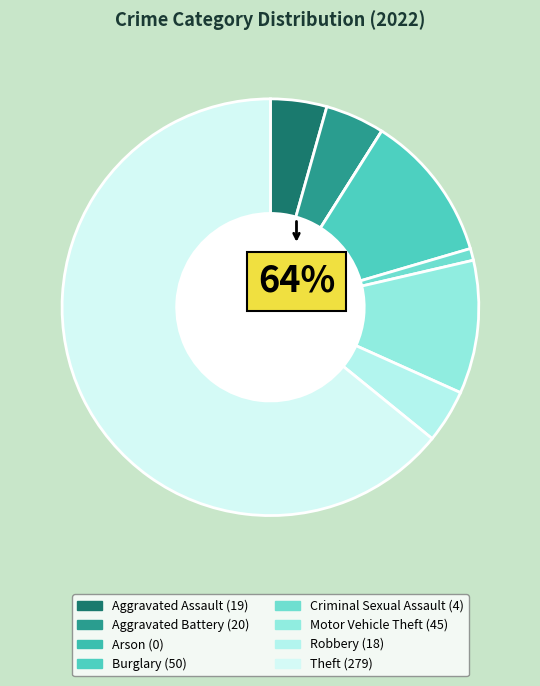

To the nearest percent, what portion does Robbery represent?

4%